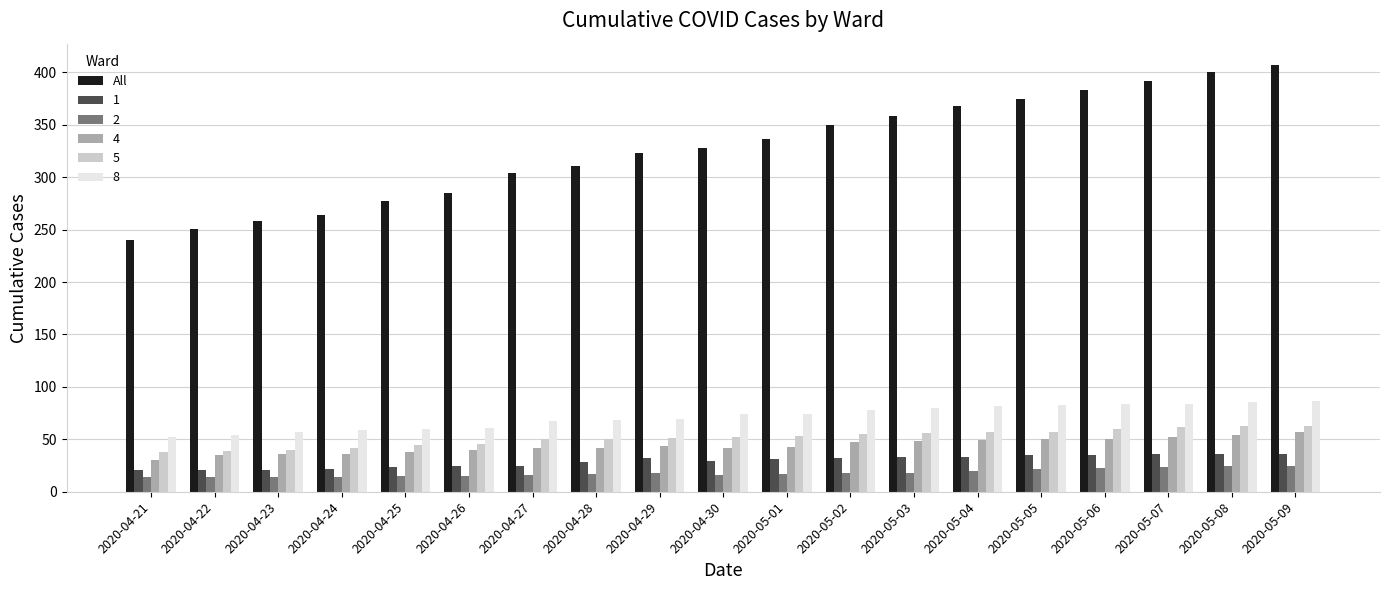

What position from the right is 2020-04-21?

19